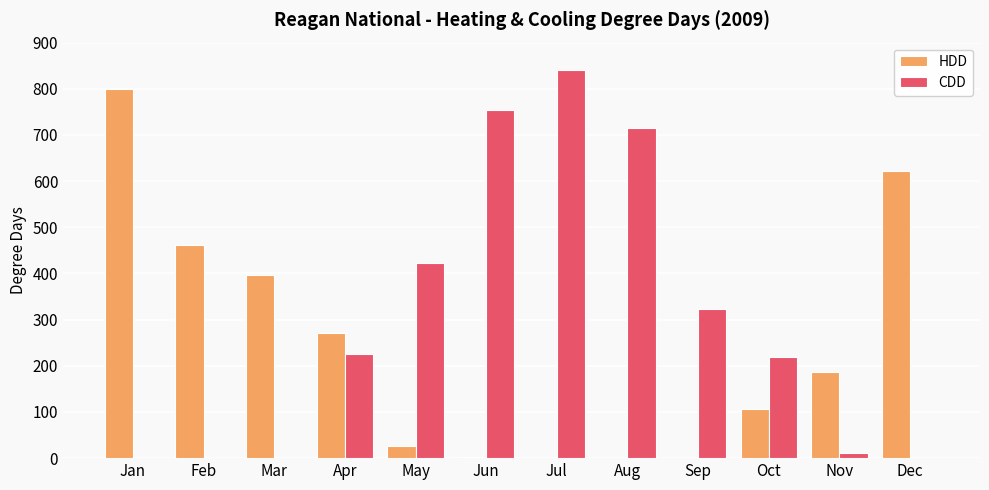

Is the value of CDD at Jun greater than the value of HDD at Jun?

Yes